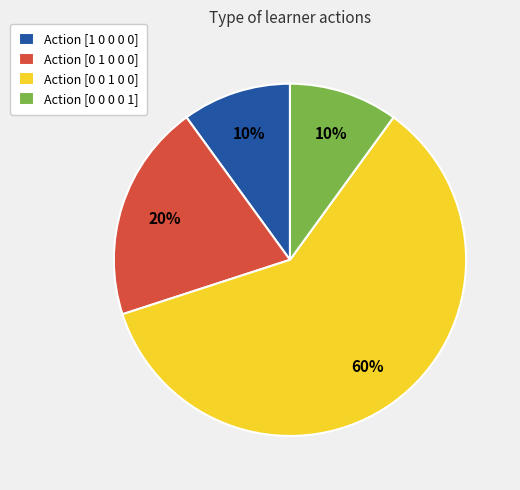

Do Action [0 0 0 0 1] and Action [0 1 0 0 0] together represent more than half of the pie?

No